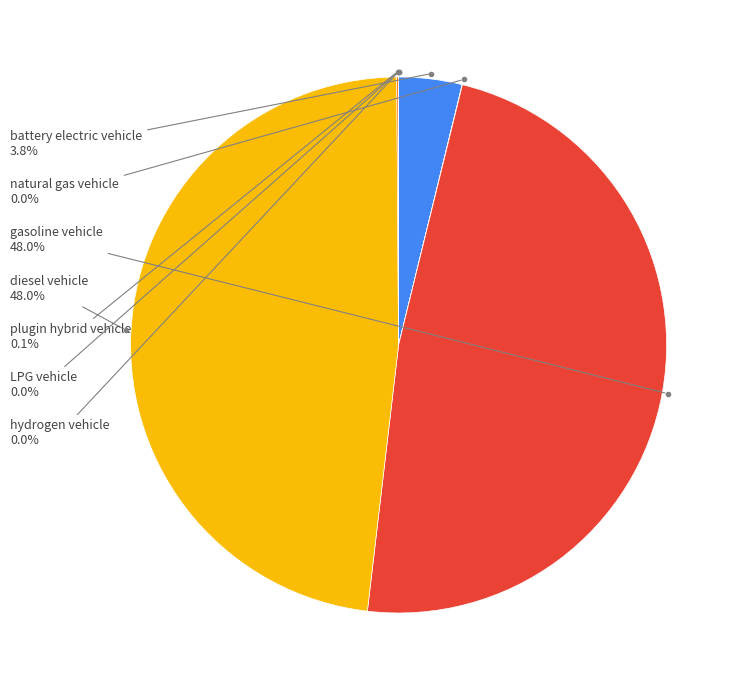

Is there a majority slice in this chart?

No